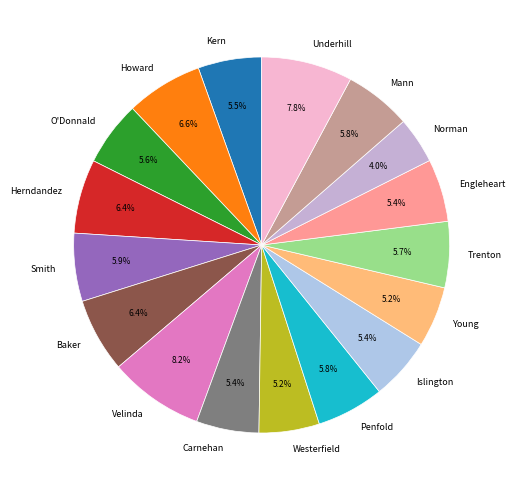

How many segments does this pie chart have?

17